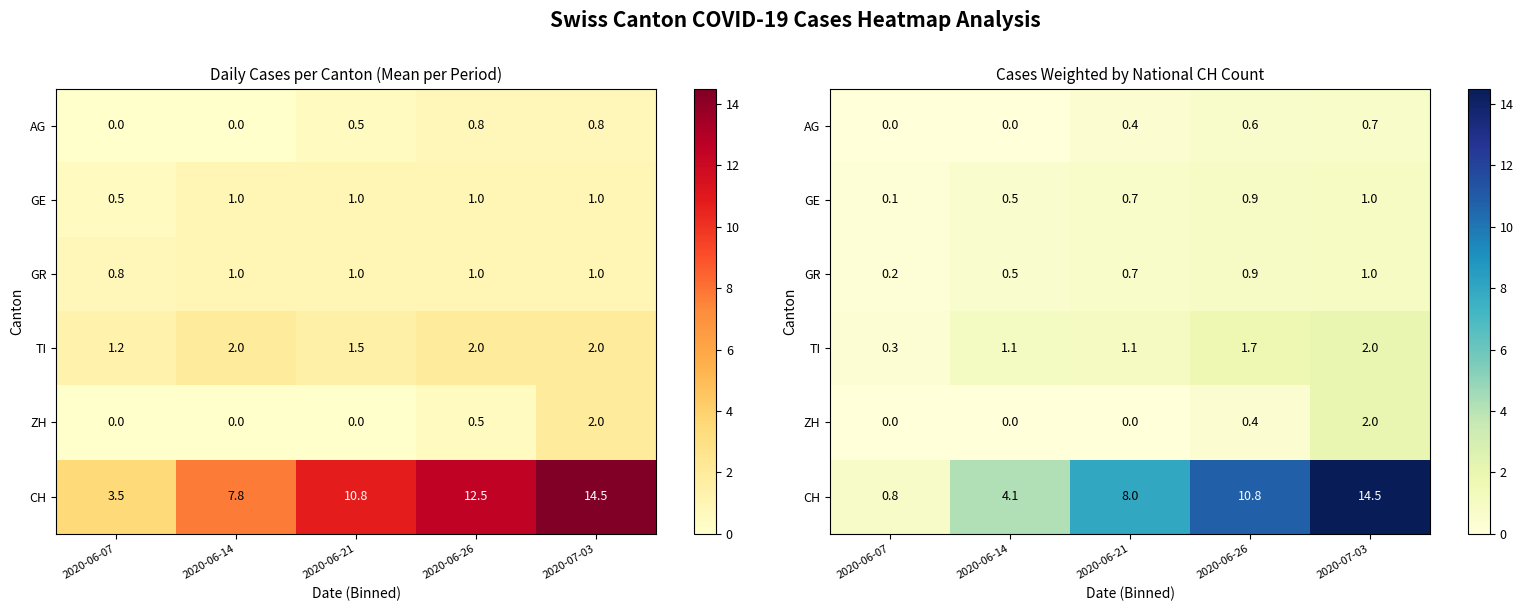

Which series changed the most between 2020-06-07 and 2020-06-26?

CH